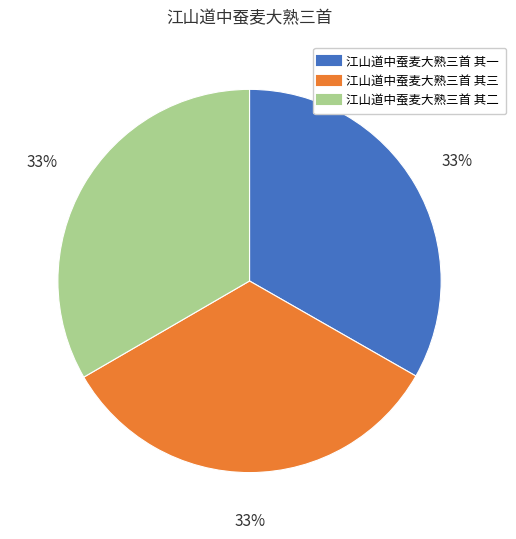

Combined, do 江山道中蚕麦大熟三首 其一 and 江山道中蚕麦大熟三首 其三 account for over 50%?

Yes